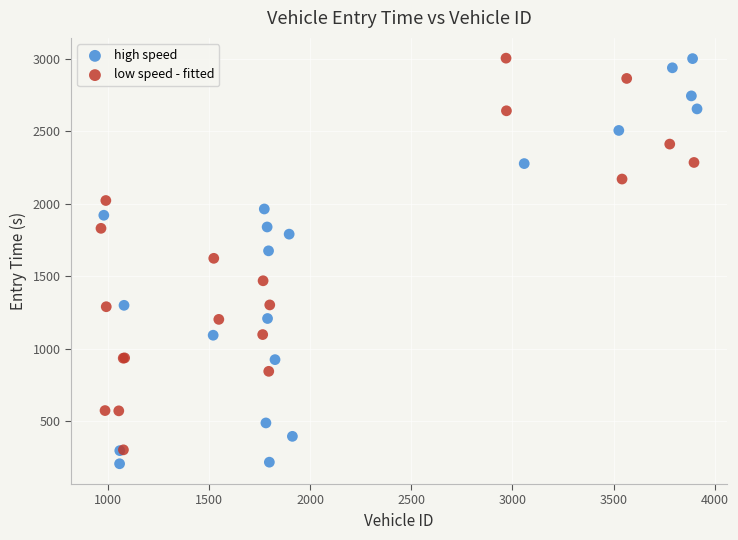

Which series contains the lowest Y value?

high speed